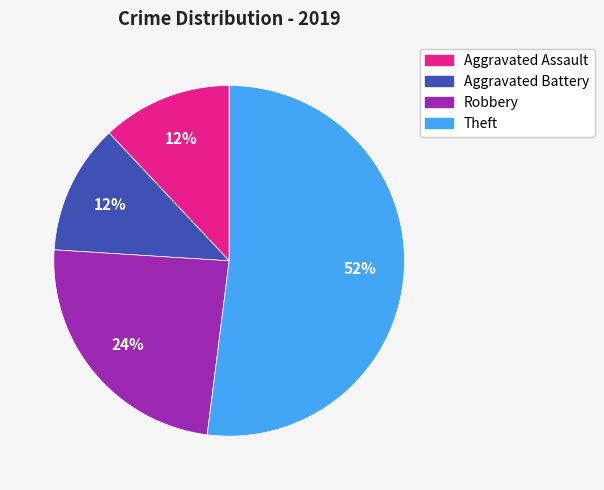

To the nearest percent, what is the average slice percentage?

25%